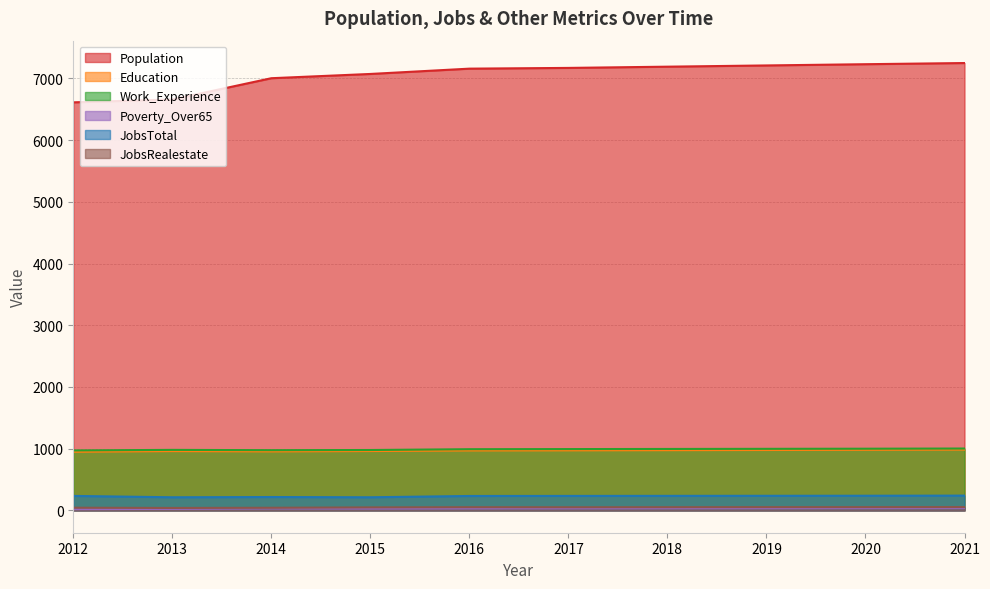

True or false: Poverty_Over65 and JobsTotal intersect in this chart.

False